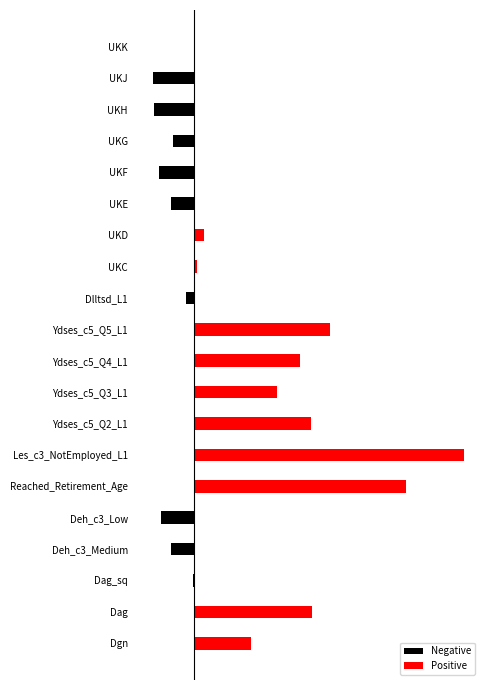

Rank the series by their maximum value, from lowest to highest.

Negative, Positive